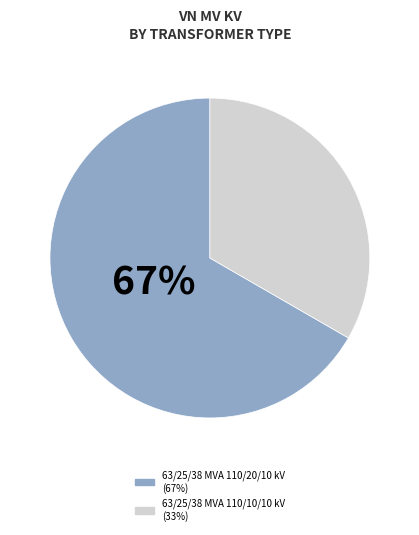

Approximately how many times larger is the value at 63/25/38 MVA 110/20/10 kV compared to 63/25/38 MVA 110/10/10 kV?

2.0